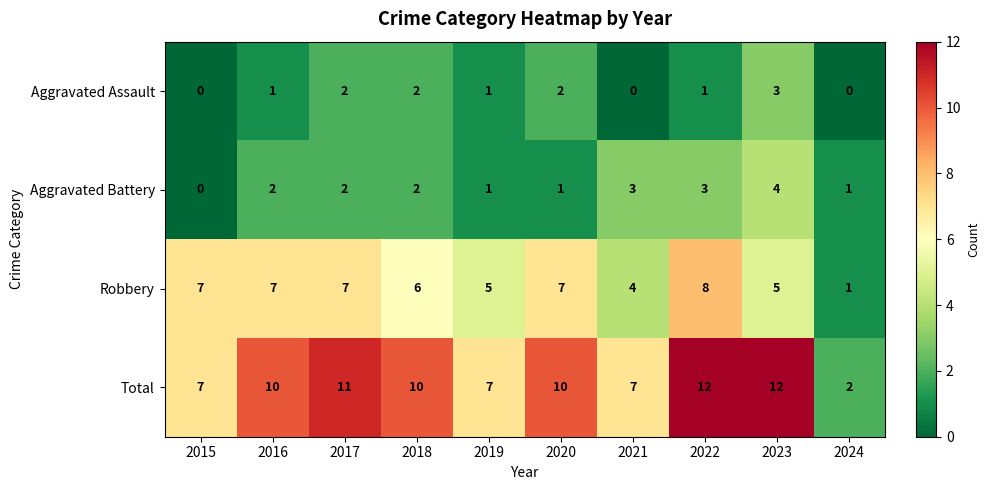

What is the total value across all series at 2016?

20